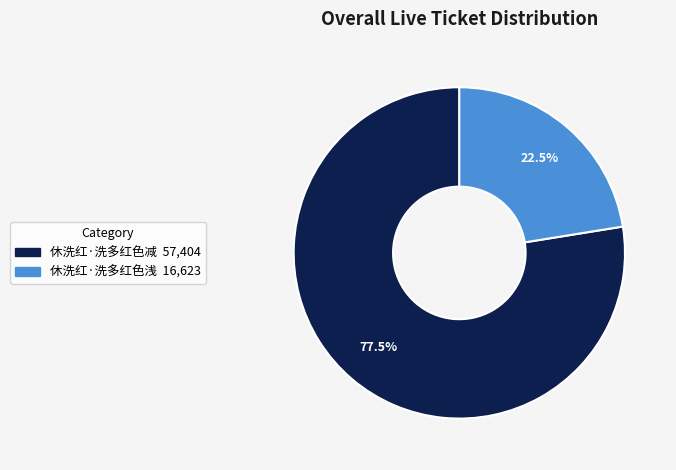

What is the ratio of the value at 休洗红·洗多红色浅 to the value at 休洗红·洗多红色减?

0.3